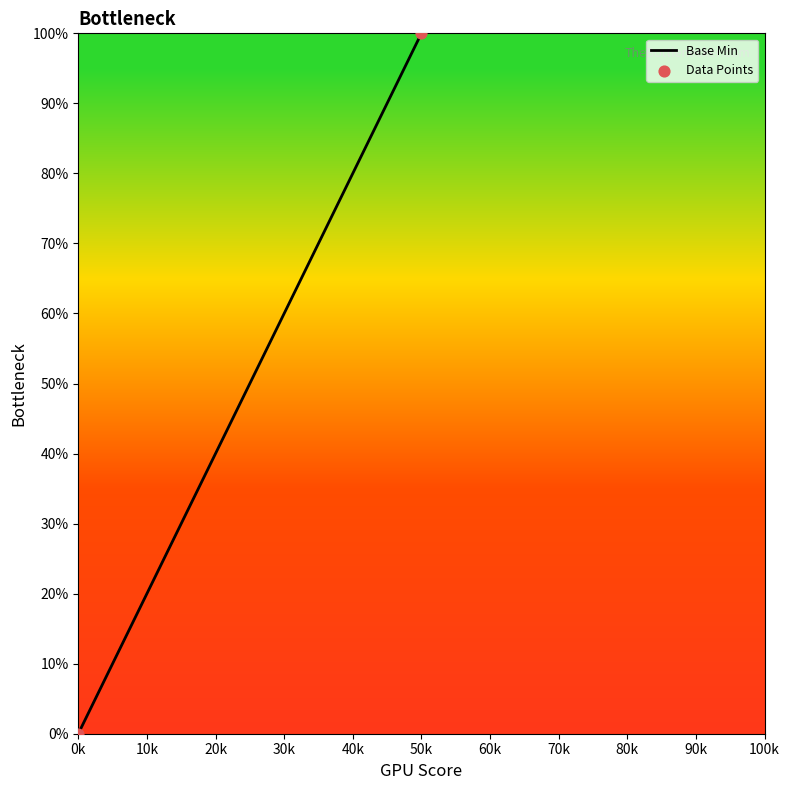

What is the average X value?

25000